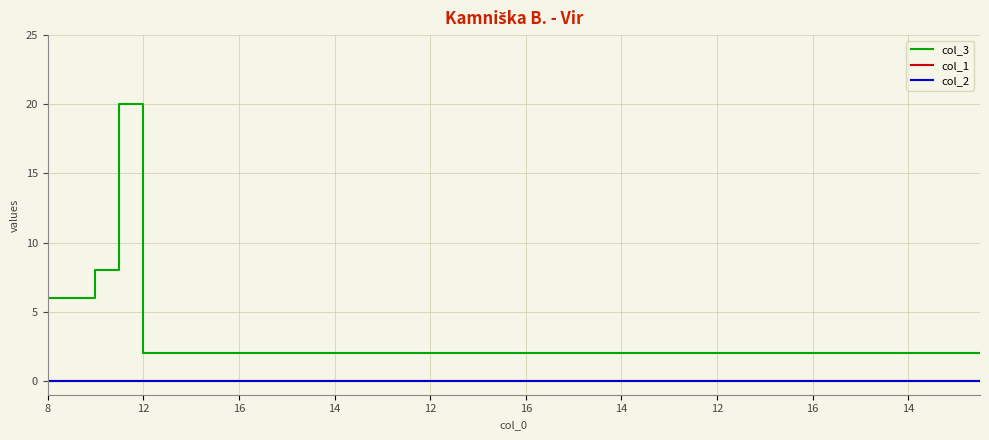

What is the maximum value shown in the chart?

20